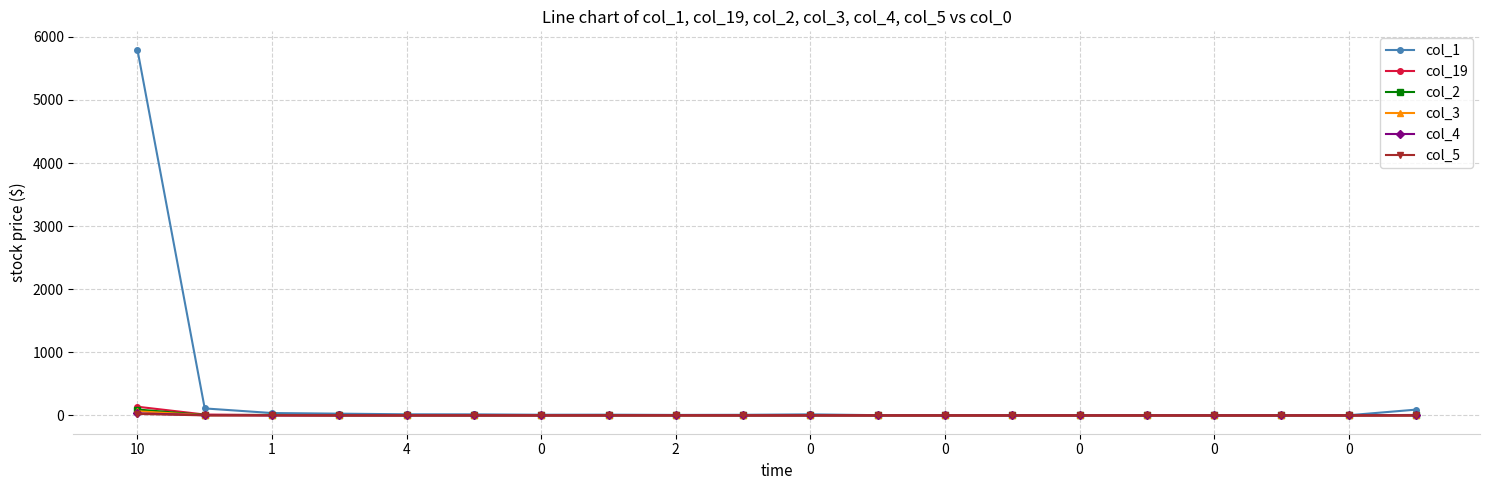

True or false: col_19 has more than 0 points higher than both neighbors.

True